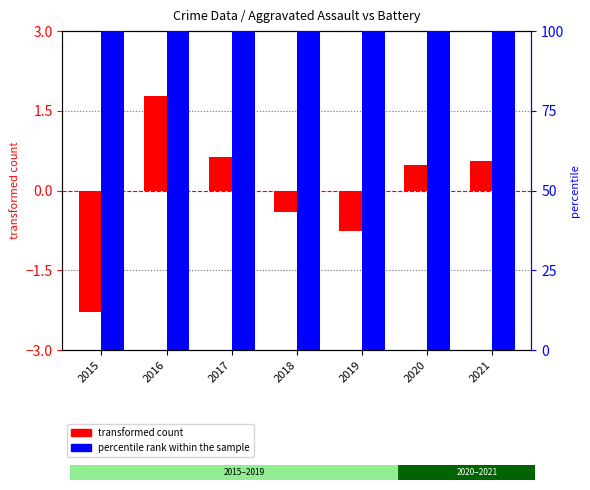

How many values in transformed count are below zero?

3